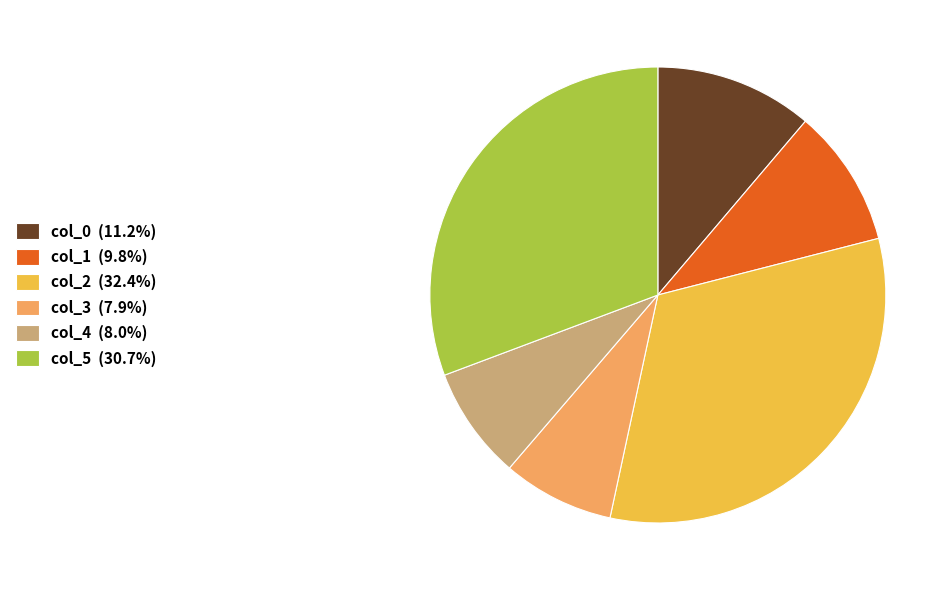

What is the ratio of the value at col_2 (32.4%) to the value at col_0 (11.2%)?

2.9